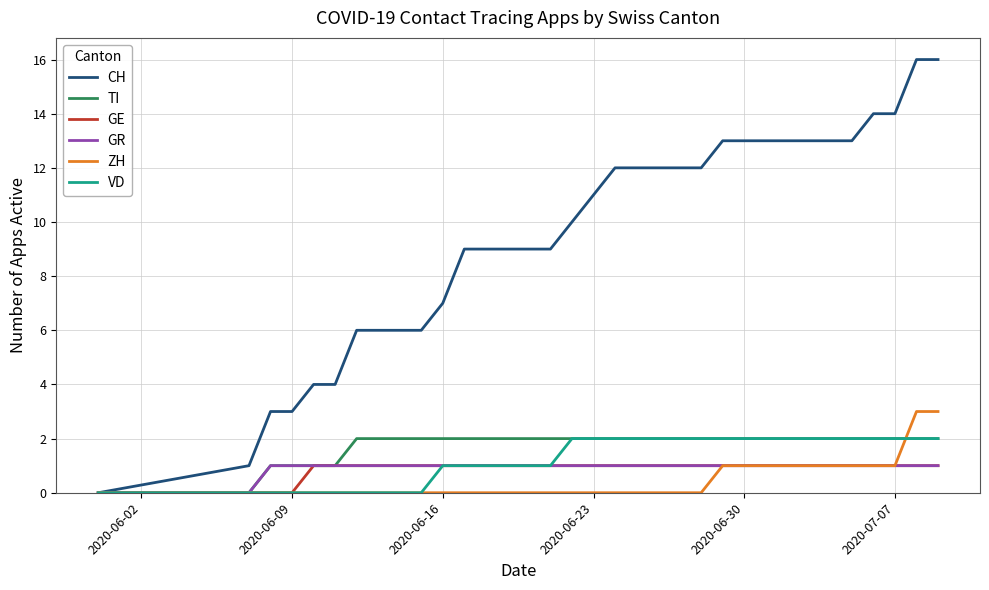

What is the greatest value displayed?

16